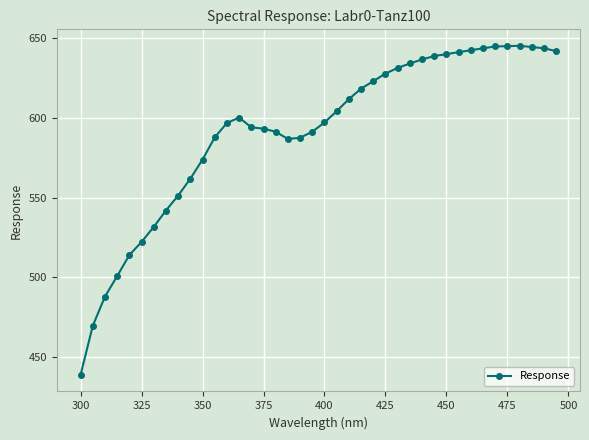

What is the difference between the maximum and minimum values?

206.6